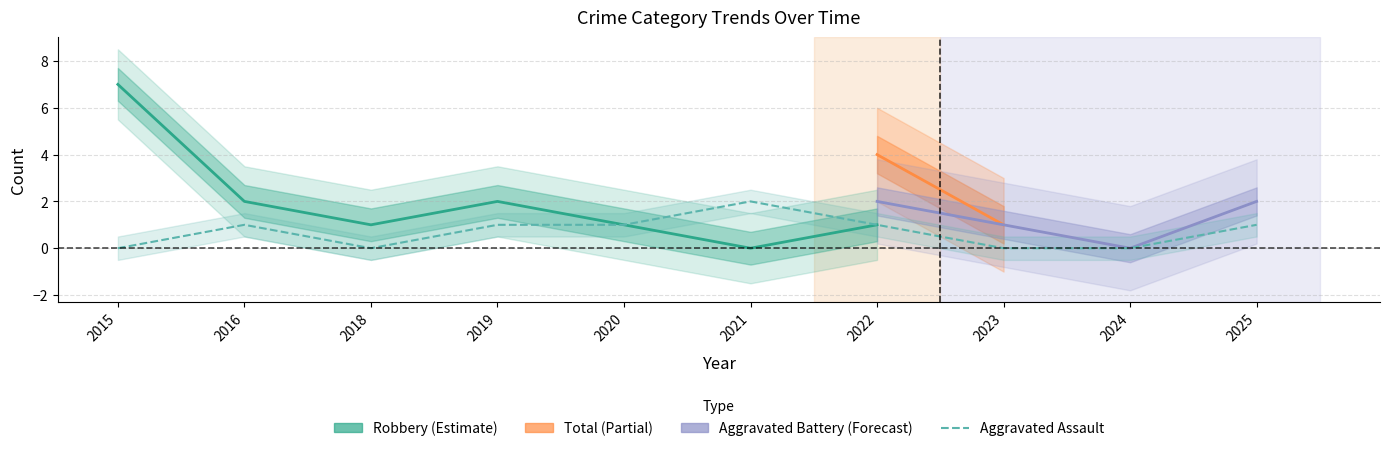

What is the value of the Robbery point at the 4th from the left?

2